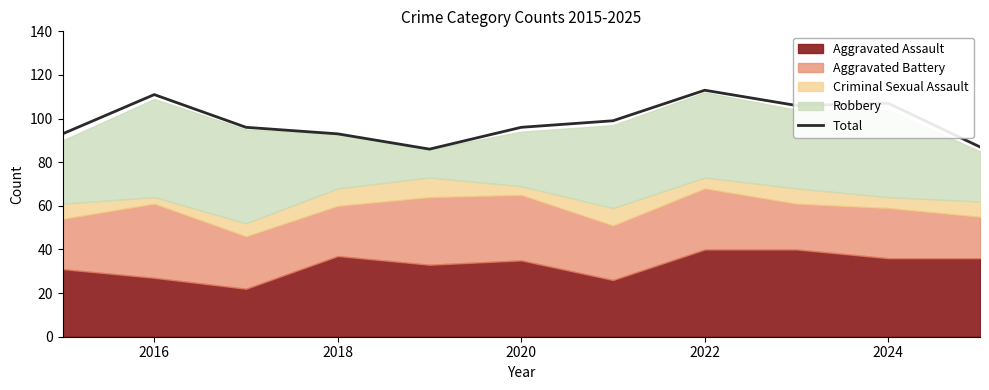

At which category does the data reach its first local peak?

2016